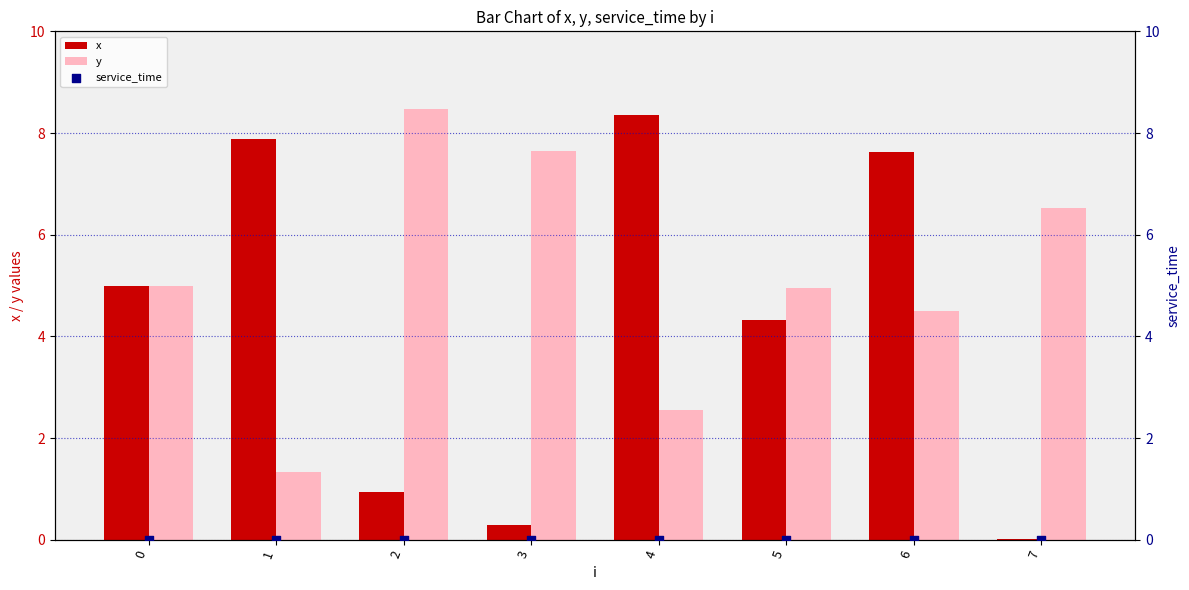

Which series has the largest total across all categories?

y